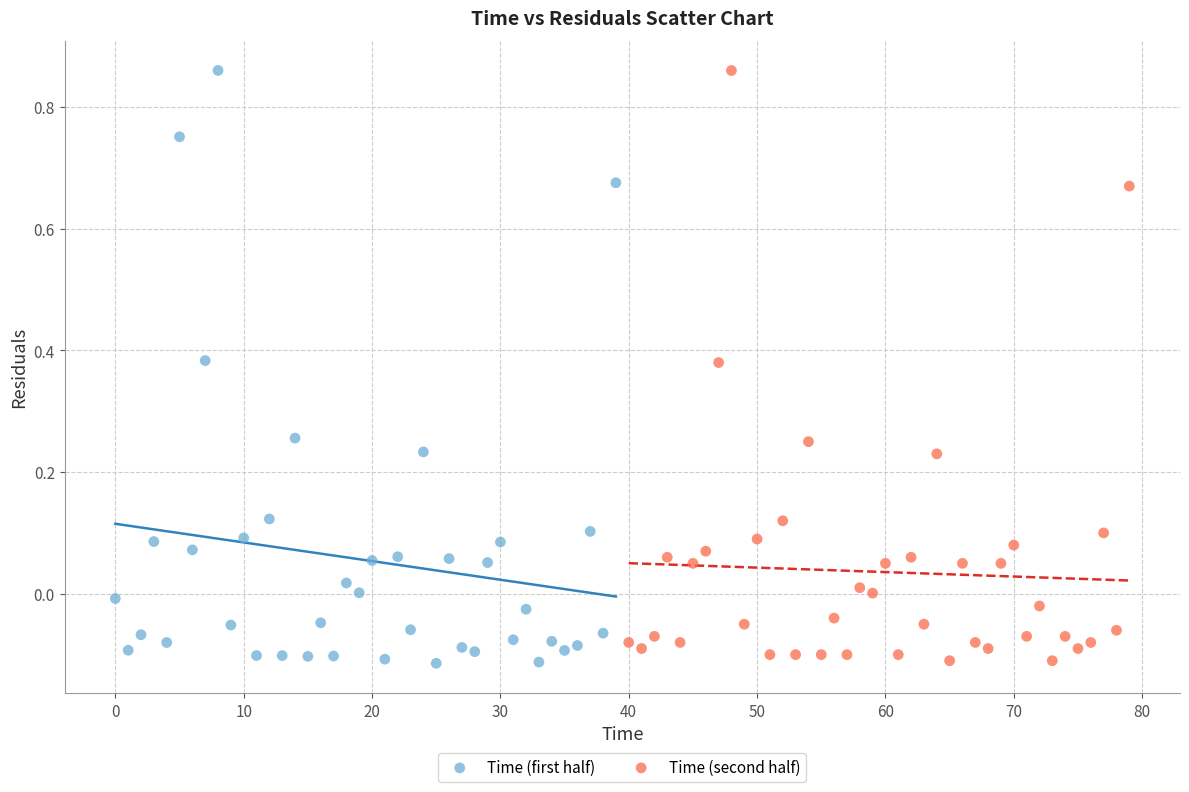

Which series has the largest Y range (max minus min)?

Time (first half)